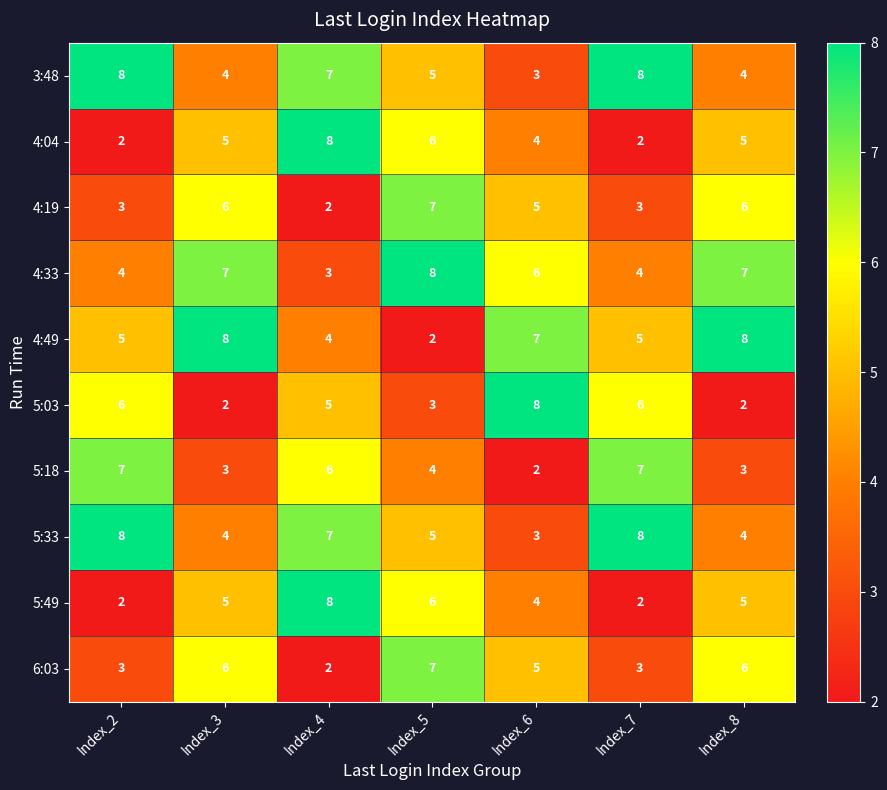

What is the difference between the 4:49 values at Index_5 and Index_7?

3